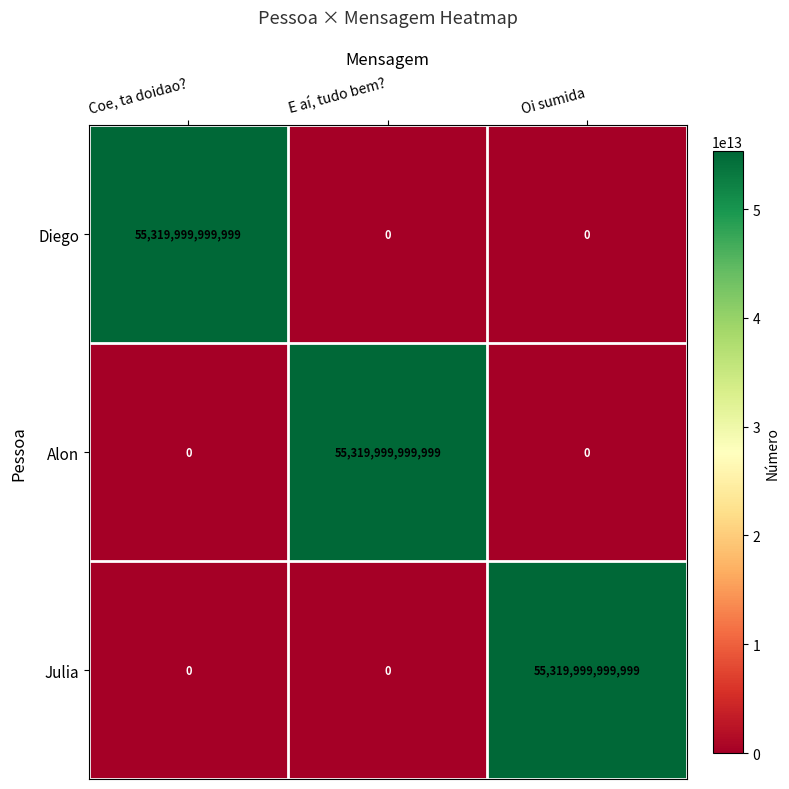

What is the difference between the Alon values at Coe, ta doidao? and E aí, tudo bem??

55319999999999